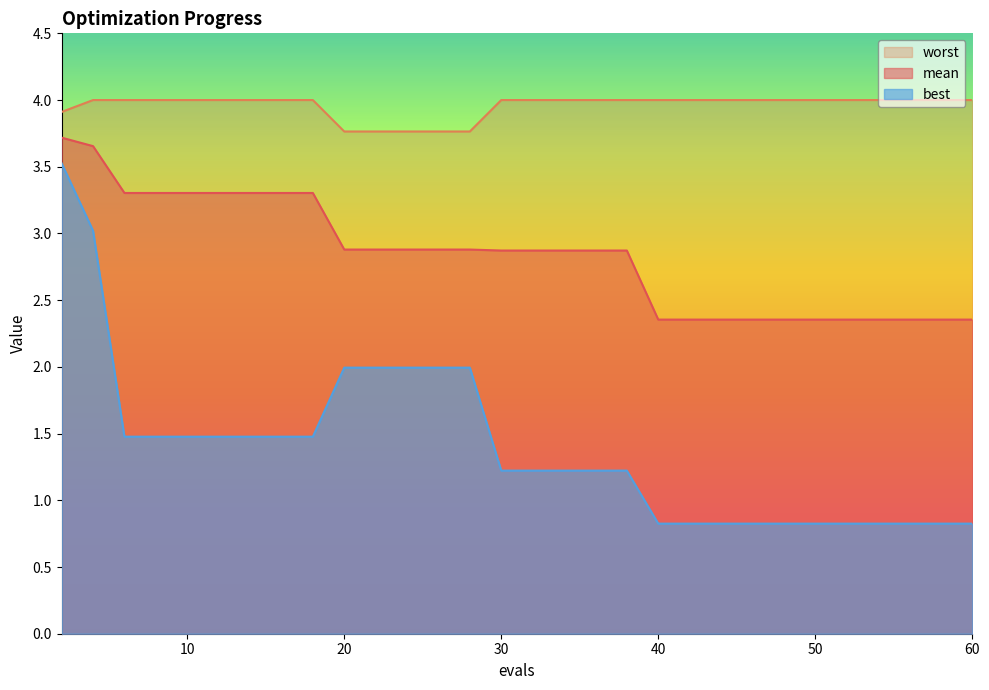

True or false: mean and best intersect in this chart.

False